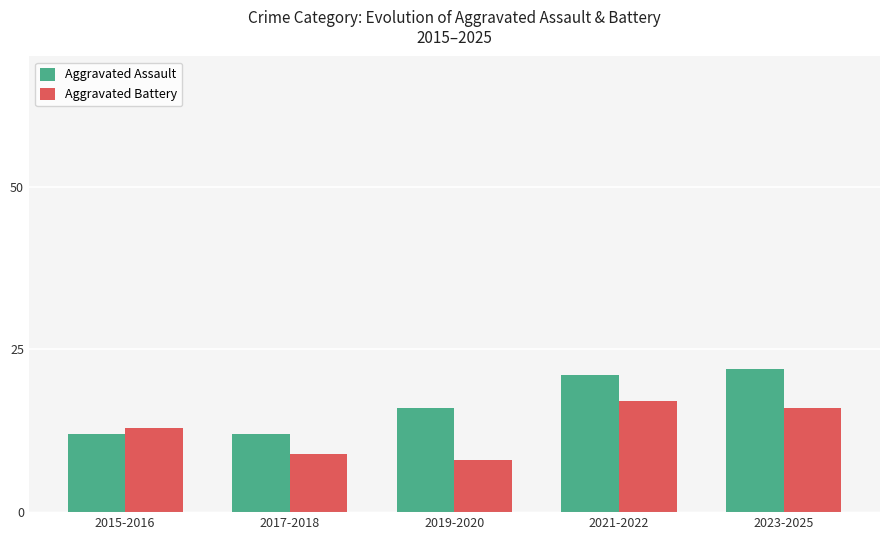

What position from the left is 2015-2016?

1